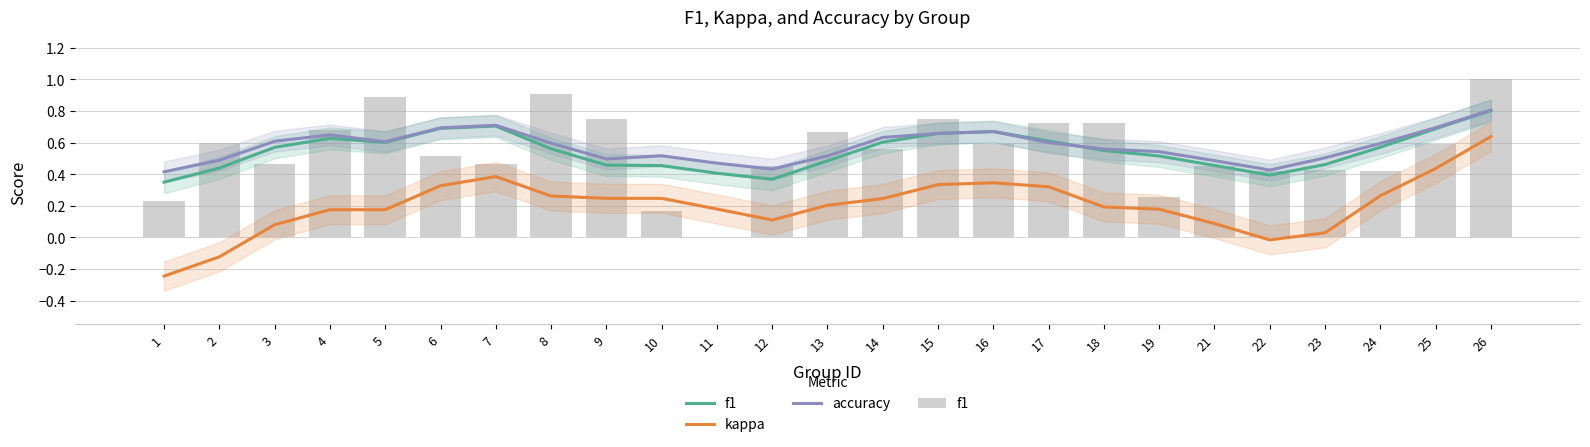

What is the value of the kappa bar at the 7th from the left?

0.4